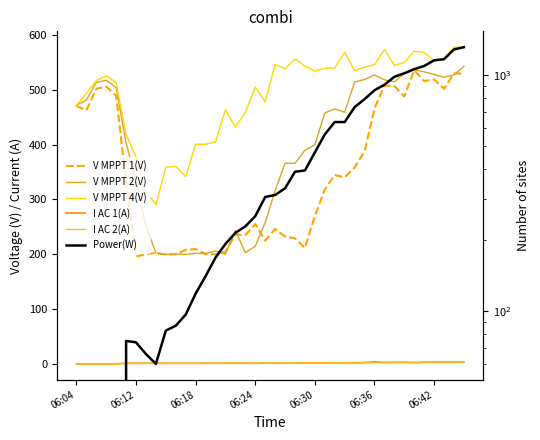

What is the difference between the highest and lowest values at 25?

559.2